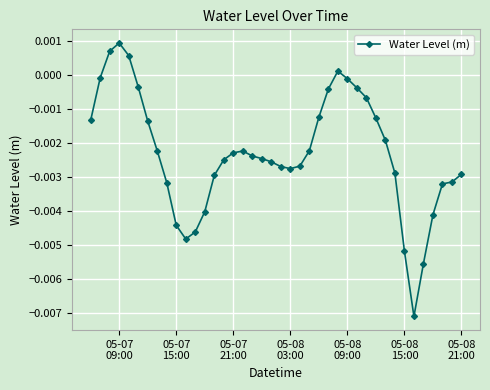

True or false: the data has more than 1 interior local peaks.

True